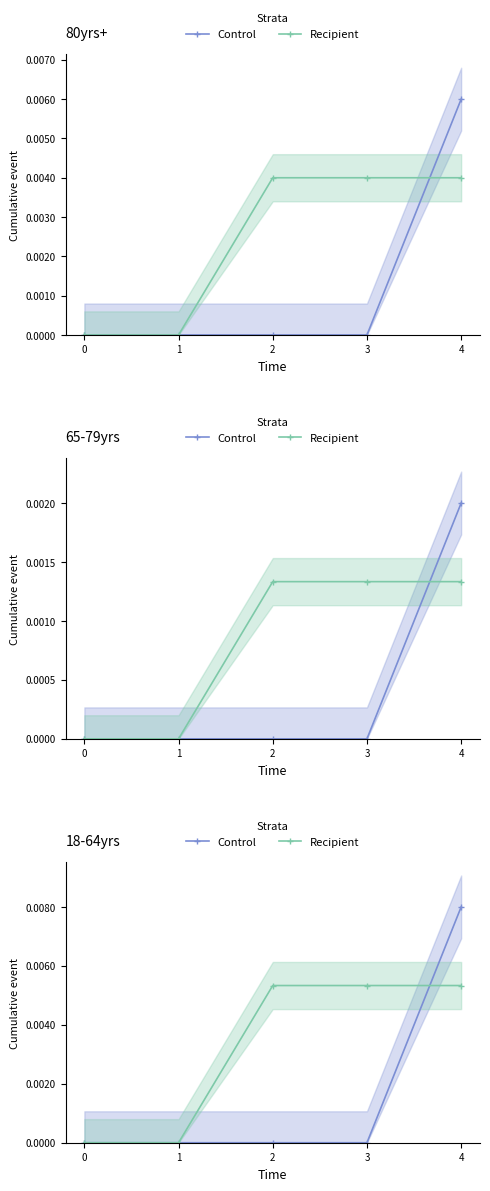

Which category has the highest value in the Control series?

4